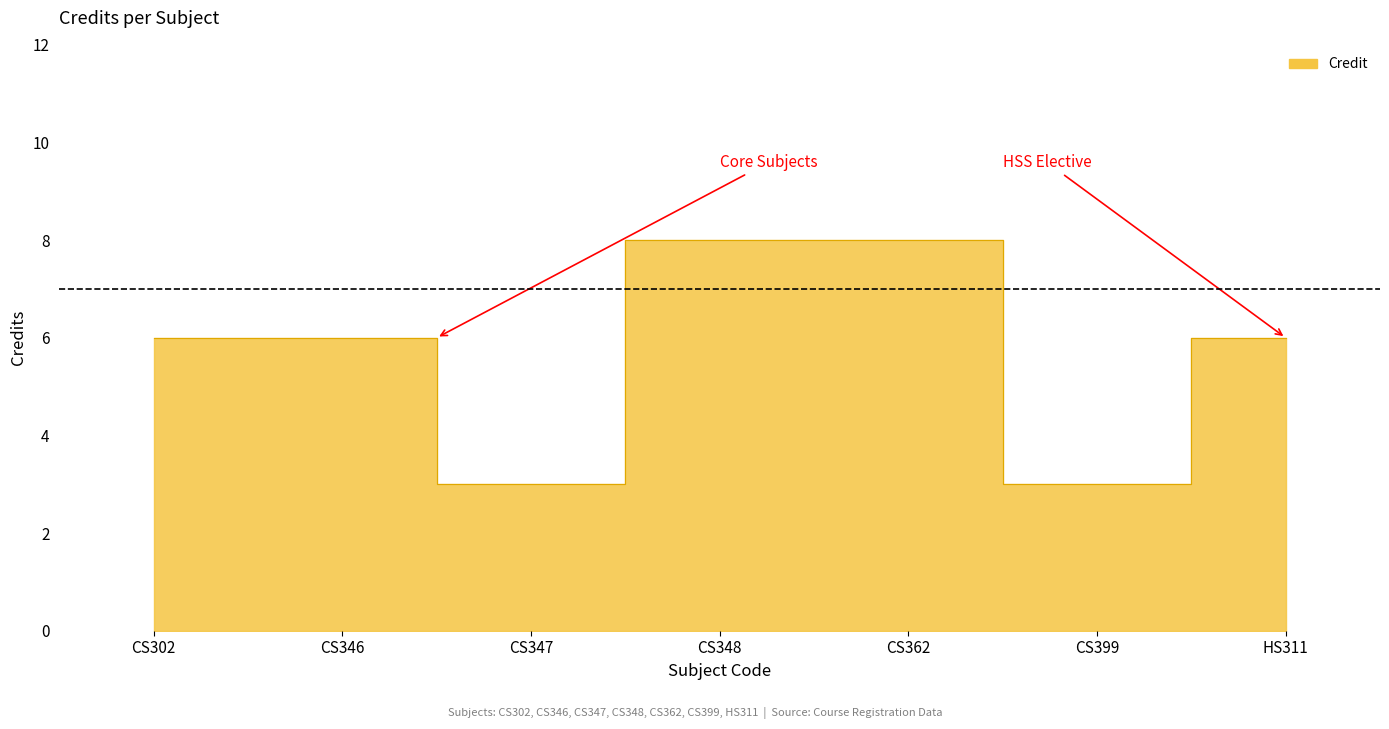

How many data points are above 6?

2